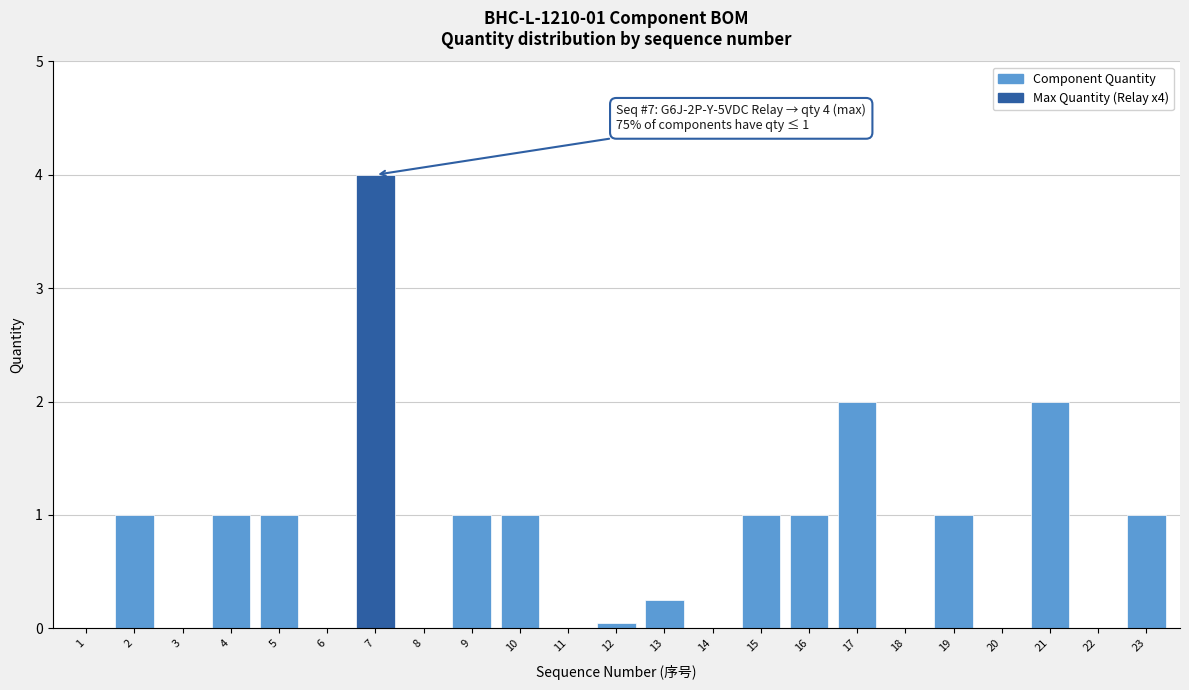

What is the greatest value displayed?

4.0